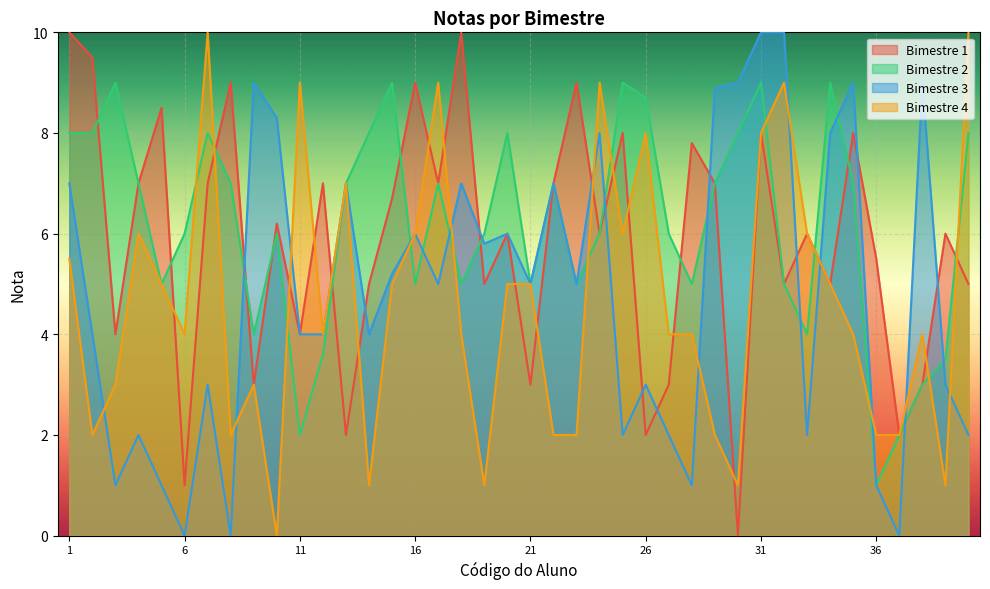

What is the difference between the Bimestre 1 values at 28 and 18?

2.2